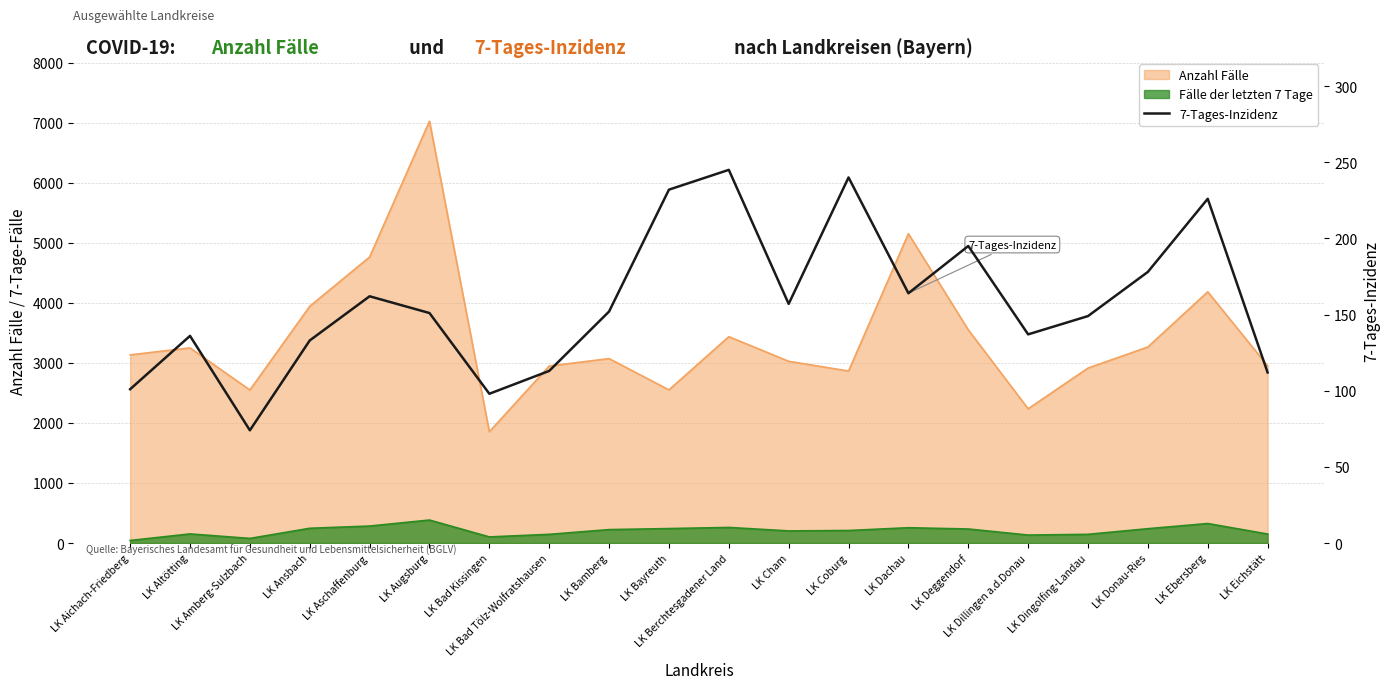

Reading left to right, transcribe all the data shown in this chart.

LK Aichach-Friedberg=101	LK Altötting=136	LK Amberg-Sulzbach=74	LK Ansbach=133	LK Aschaffenburg=162	LK Augsburg=151	LK Bad Kissingen=98	LK Bad Tölz-Wolfratshausen=113	LK Bamberg=152	LK Bayreuth=232	LK Berchtesgadener Land=245	LK Cham=157	LK Coburg=240	LK Dachau=164	LK Deggendorf=195	LK Dillingen a.d.Donau=137	LK Dingolfing-Landau=149	LK Donau-Ries=178	LK Ebersberg=226	LK Eichstätt=112